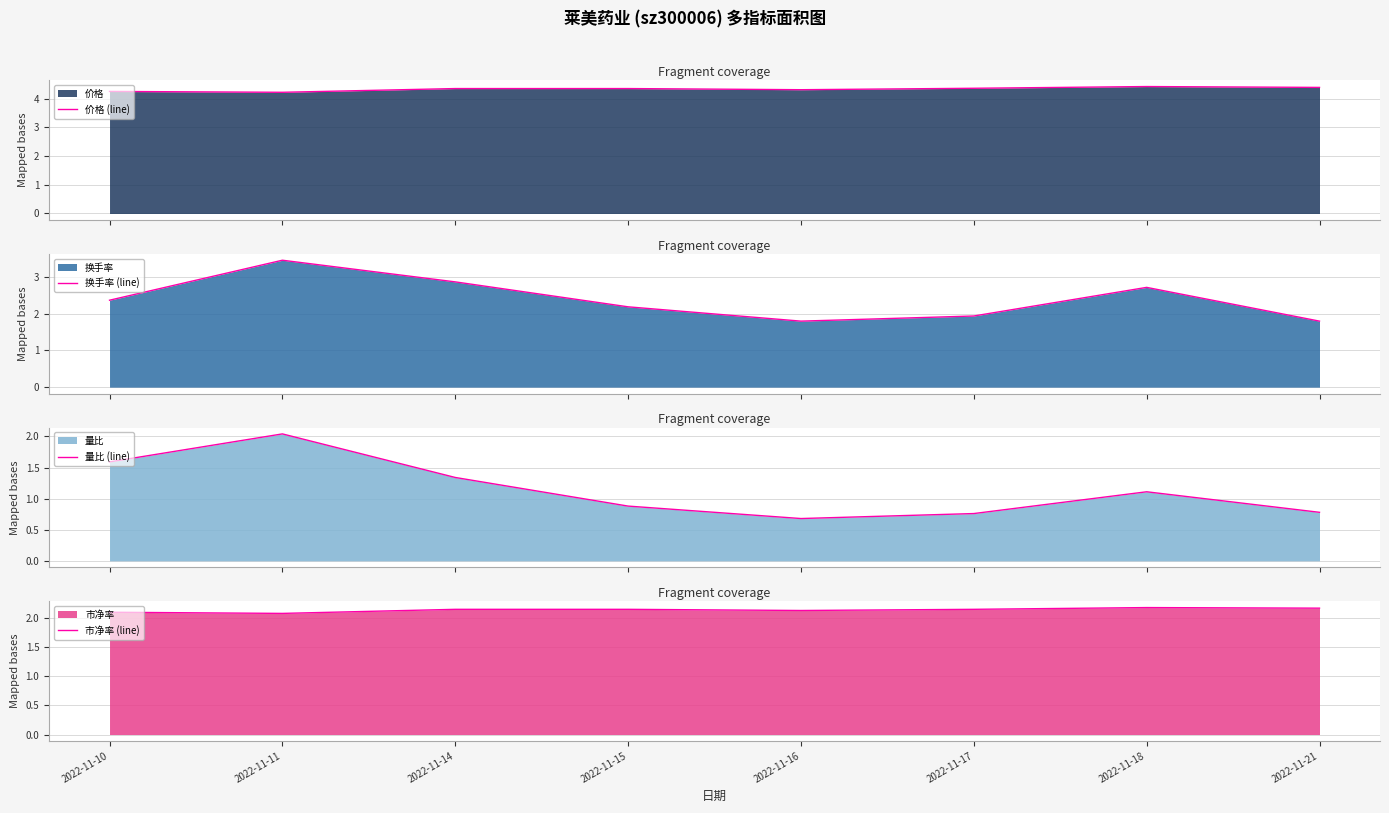

The 换手率 (line) series shows 2.4 at 2022-11-10. True or false?

True